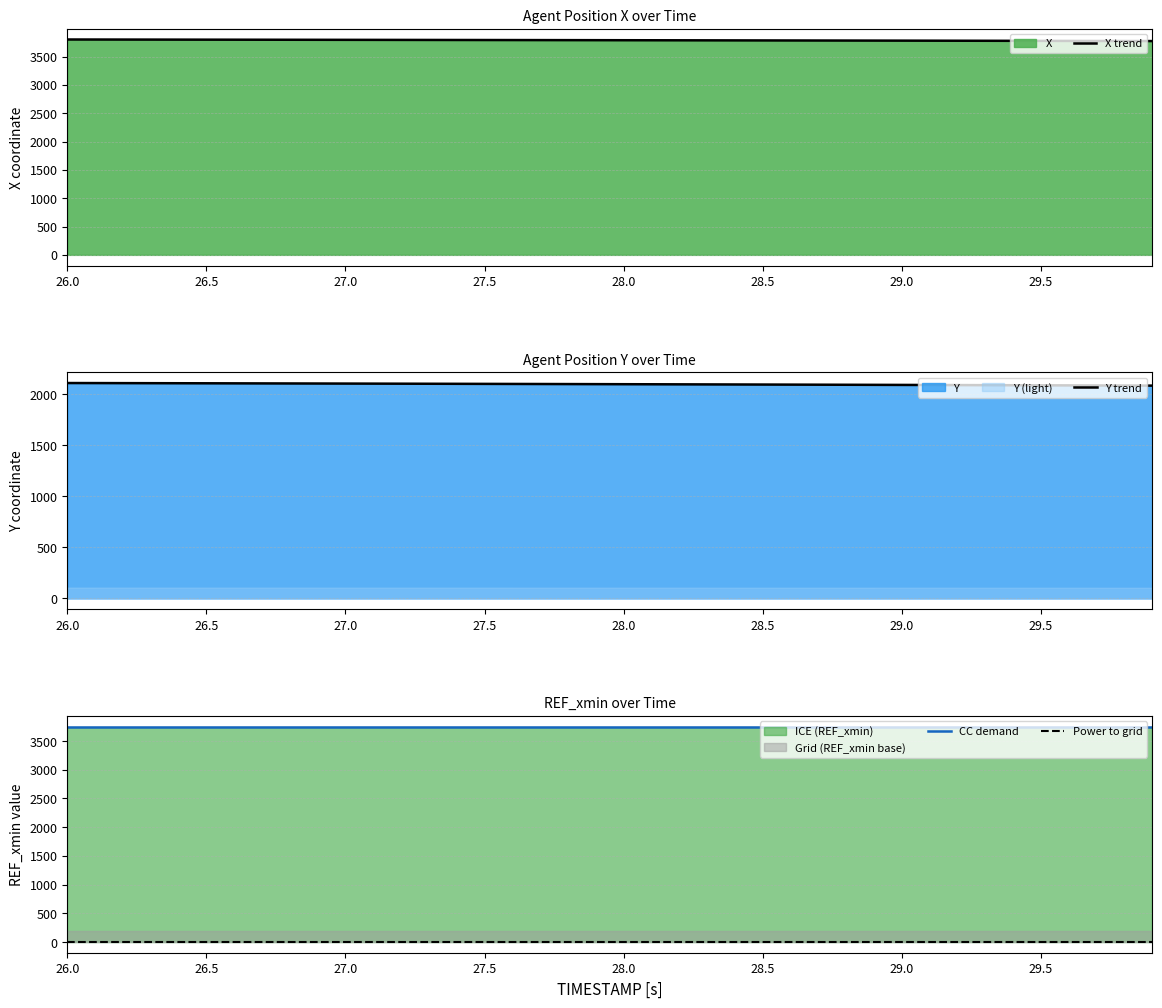

Is it true that CC demand equals 3750.0 at 28.0?

True